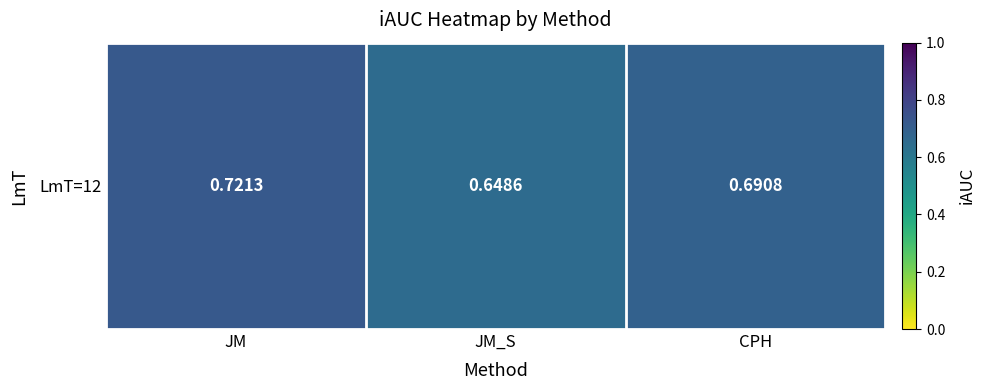

The chart shows a value of 0.7 at JM. True or false?

True